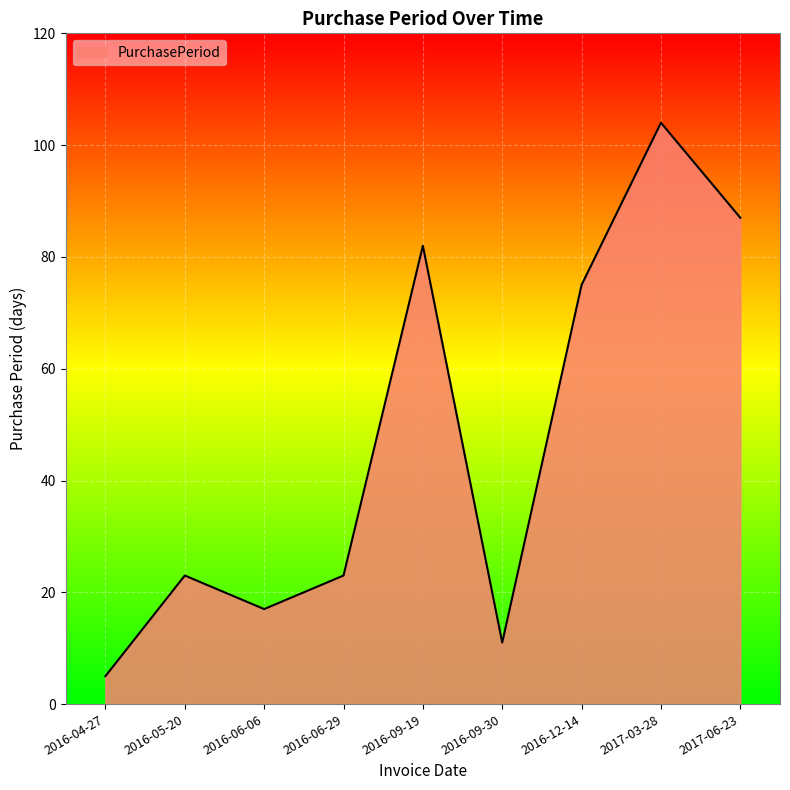

The chart shows a value of 104 at 2017-03-28. True or false?

True